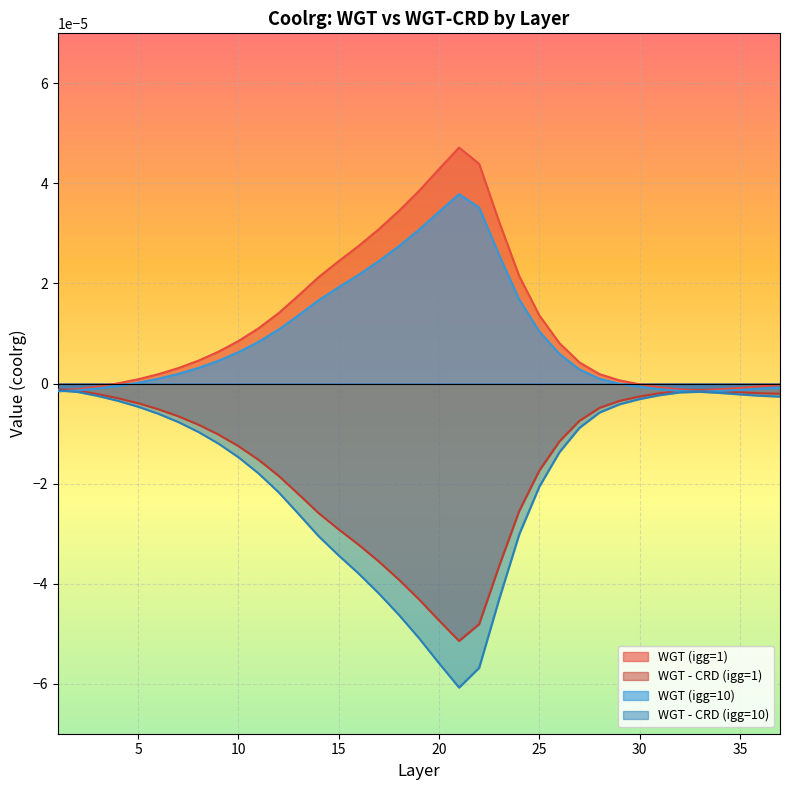

What are all the series names shown in the legend?

WGT (igg=1), WGT - CRD (igg=1), WGT (igg=10), WGT - CRD (igg=10)